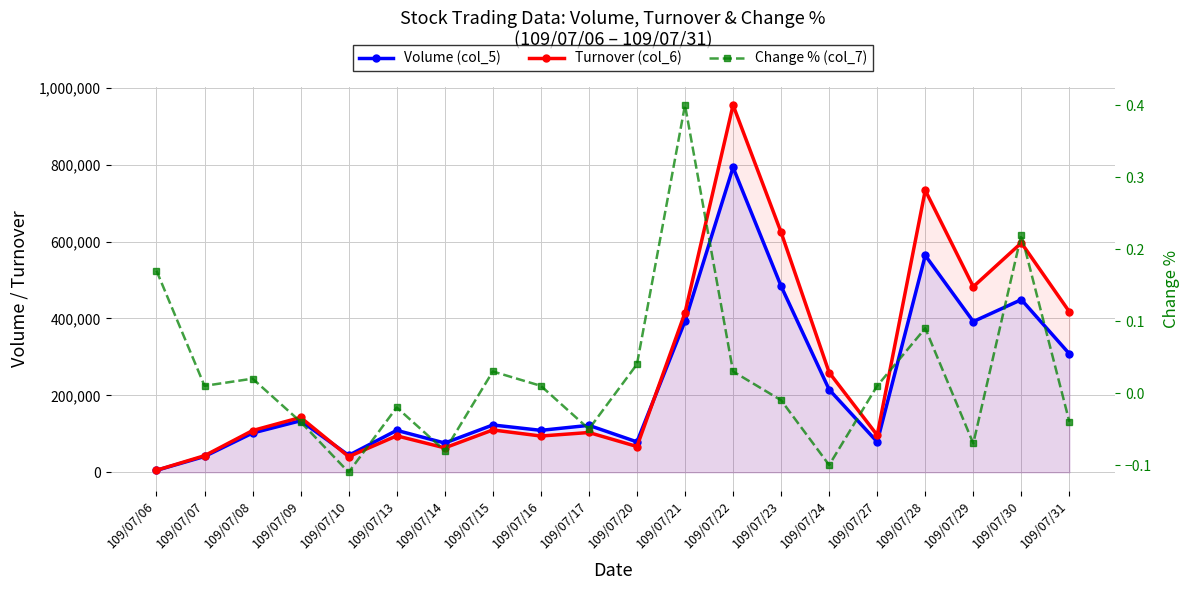

Where is the first local minimum for Volume (col_5)?

109/07/10